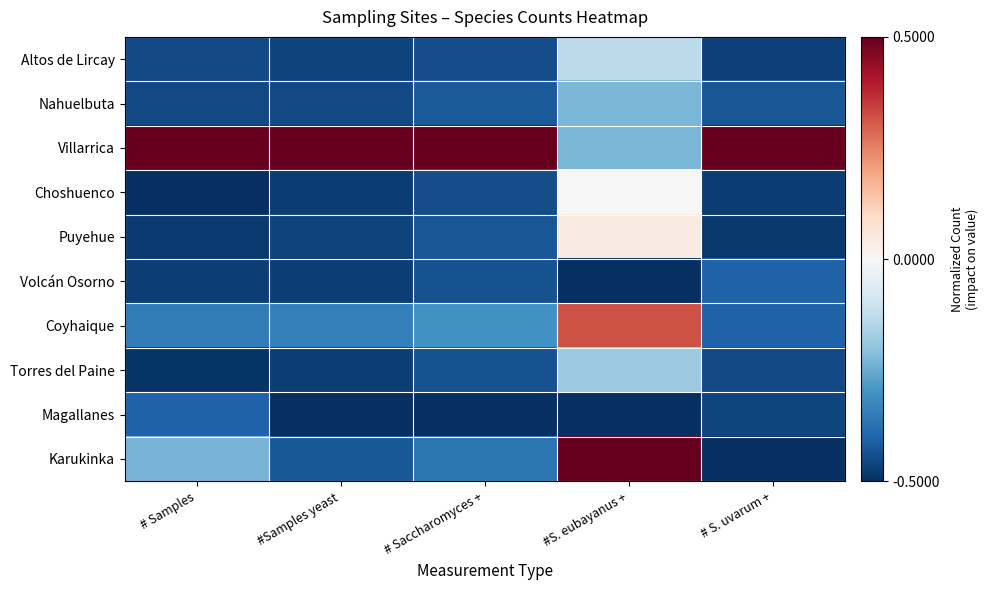

Reading right to left, list all the values displayed in this chart.

Altos de Lircay: # S. uvarum +=-0.5	#S. eubayanus +=-0.1	# Saccharomyces +=-0.4	#Samples yeast=-0.5	# Samples=-0.5
Nahuelbuta: # S. uvarum +=-0.4	#S. eubayanus +=-0.2	# Saccharomyces +=-0.4	#Samples yeast=-0.4	# Samples=-0.5
Villarrica: # S. uvarum +=0.5	#S. eubayanus +=-0.2	# Saccharomyces +=0.5	#Samples yeast=0.5	# Samples=0.5
Choshuenco: # S. uvarum +=-0.5	#S. eubayanus +=0.0	# Saccharomyces +=-0.4	#Samples yeast=-0.5	# Samples=-0.5
Puyehue: # S. uvarum +=-0.5	#S. eubayanus +=0.0	# Saccharomyces +=-0.4	#Samples yeast=-0.5	# Samples=-0.5
Volcán Osorno: # S. uvarum +=-0.4	#S. eubayanus +=-0.5	# Saccharomyces +=-0.4	#Samples yeast=-0.5	# Samples=-0.5
Coyhaique: # S. uvarum +=-0.4	#S. eubayanus +=0.3	# Saccharomyces +=-0.3	#Samples yeast=-0.3	# Samples=-0.4
Torres del Paine: # S. uvarum +=-0.5	#S. eubayanus +=-0.2	# Saccharomyces +=-0.4	#Samples yeast=-0.5	# Samples=-0.5
Magallanes: # S. uvarum +=-0.5	#S. eubayanus +=-0.5	# Saccharomyces +=-0.5	#Samples yeast=-0.5	# Samples=-0.4
Karukinka: # S. uvarum +=-0.5	#S. eubayanus +=0.5	# Saccharomyces +=-0.4	#Samples yeast=-0.4	# Samples=-0.2